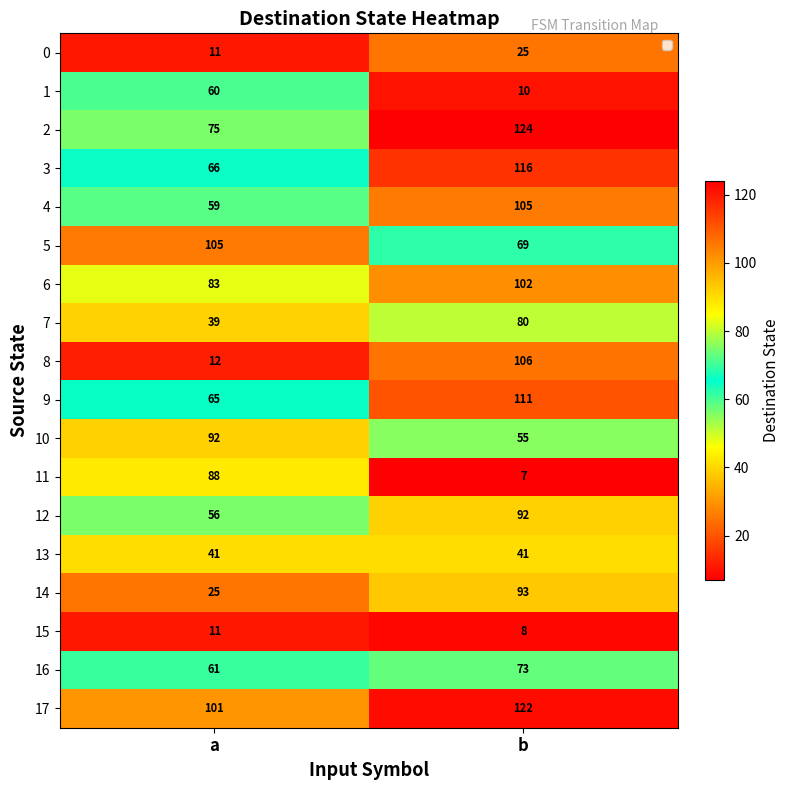

At how many categories does at least one series exceed 121?

1